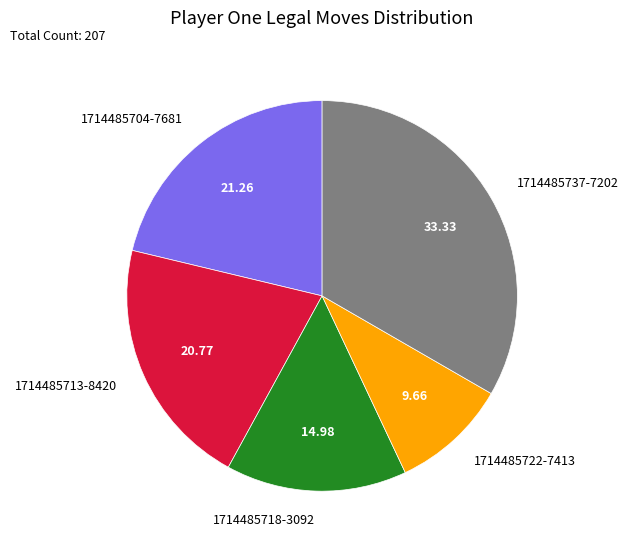

How many segments does this pie chart have?

5